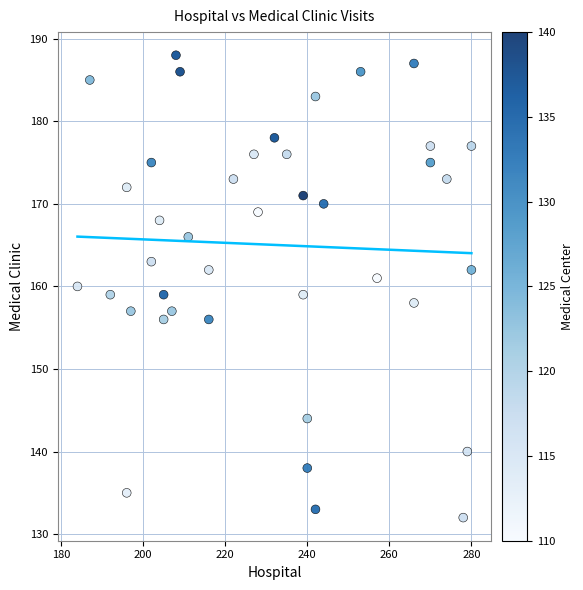

What is the range of Y values (max minus min)?

56